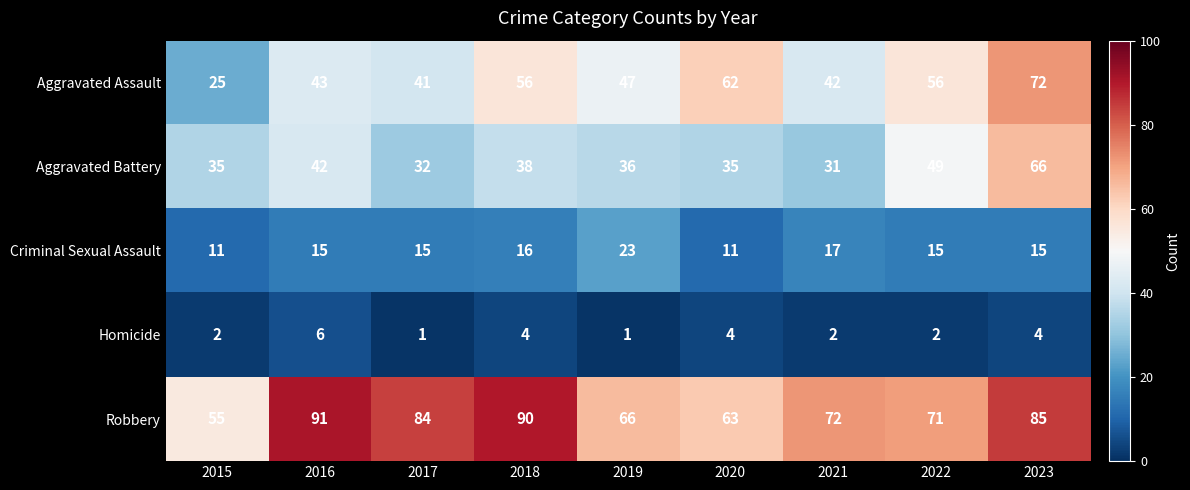

At which label does Homicide reach its peak?

2016